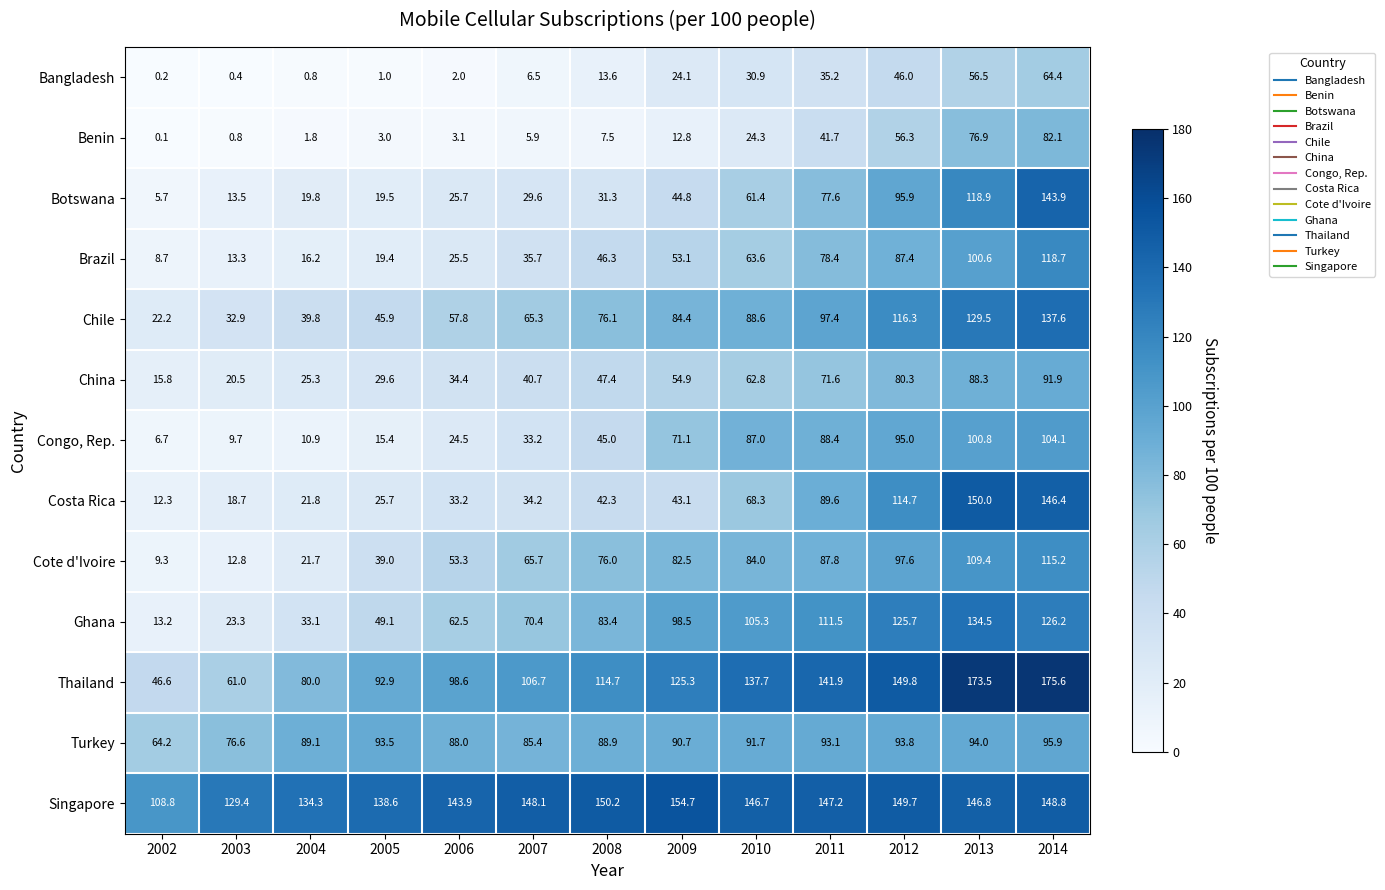

What is the lowest value of the Ghana series?

13.2